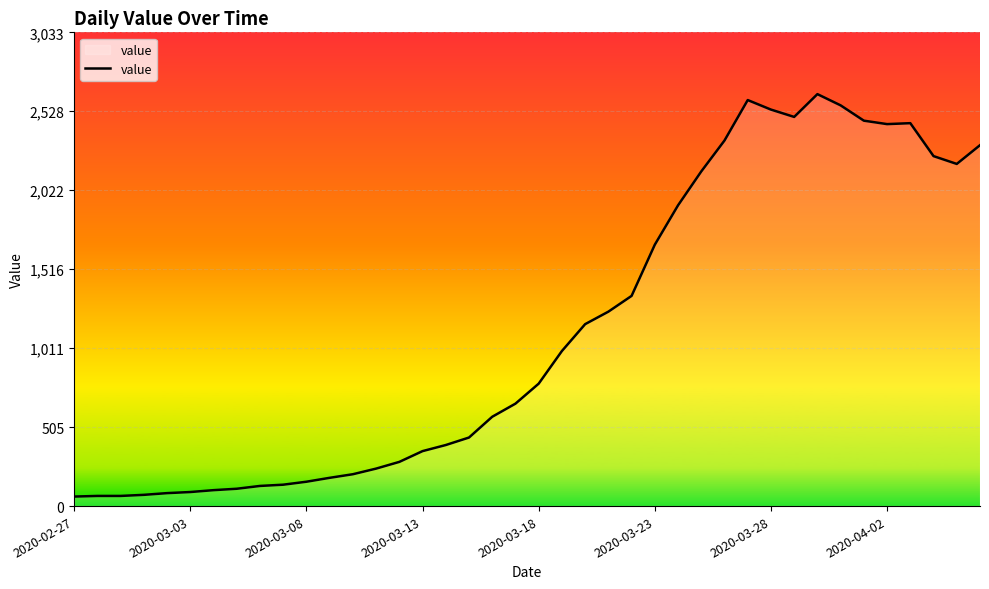

What is the smallest value displayed?

61